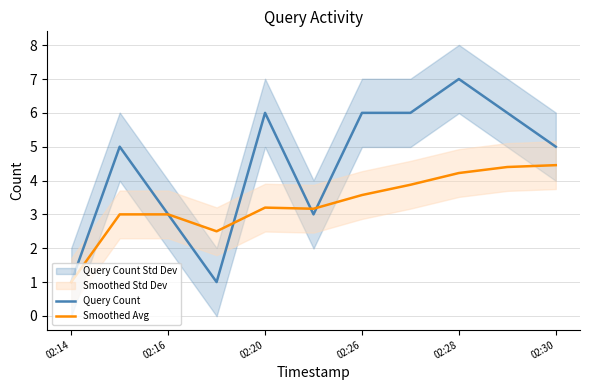

The Smoothed Avg series shows 4.5 at 02:30. True or false?

True